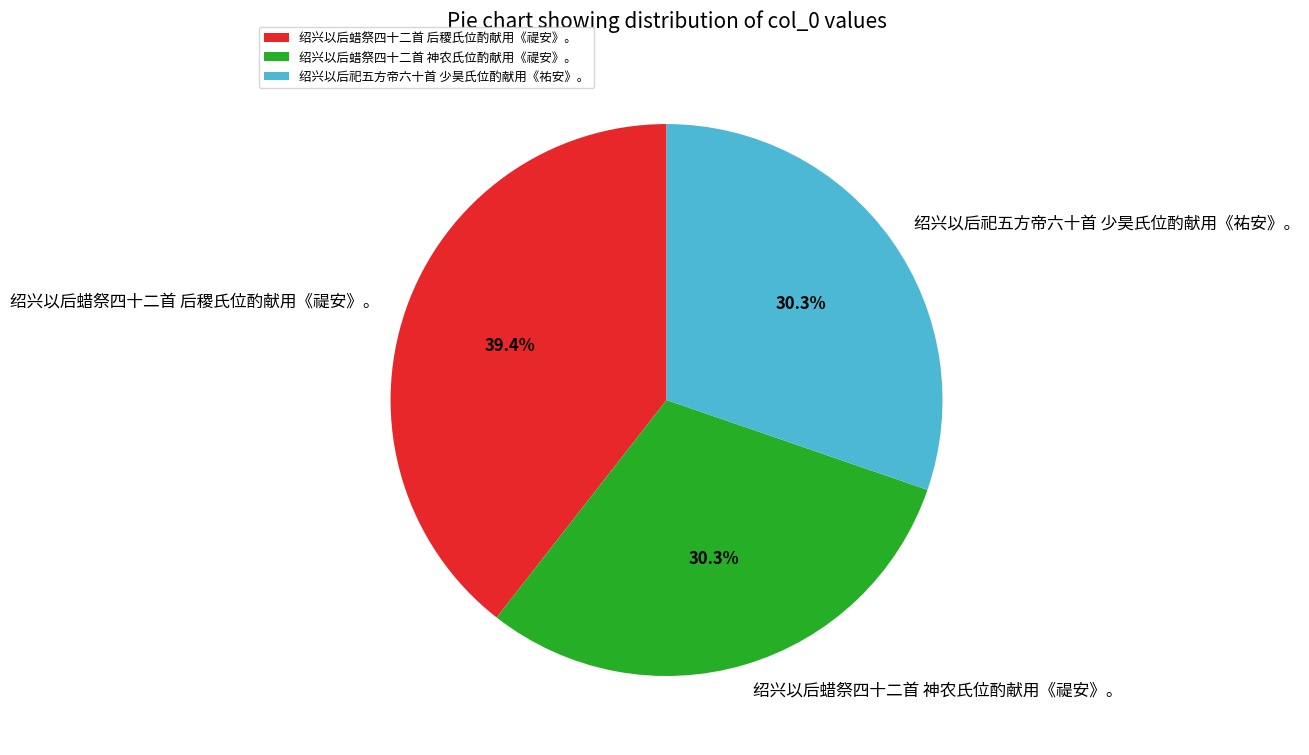

To the nearest percent, what portion does 绍兴以后祀五方帝六十首 少昊氏位酌献用《祐安》。 represent?

30%